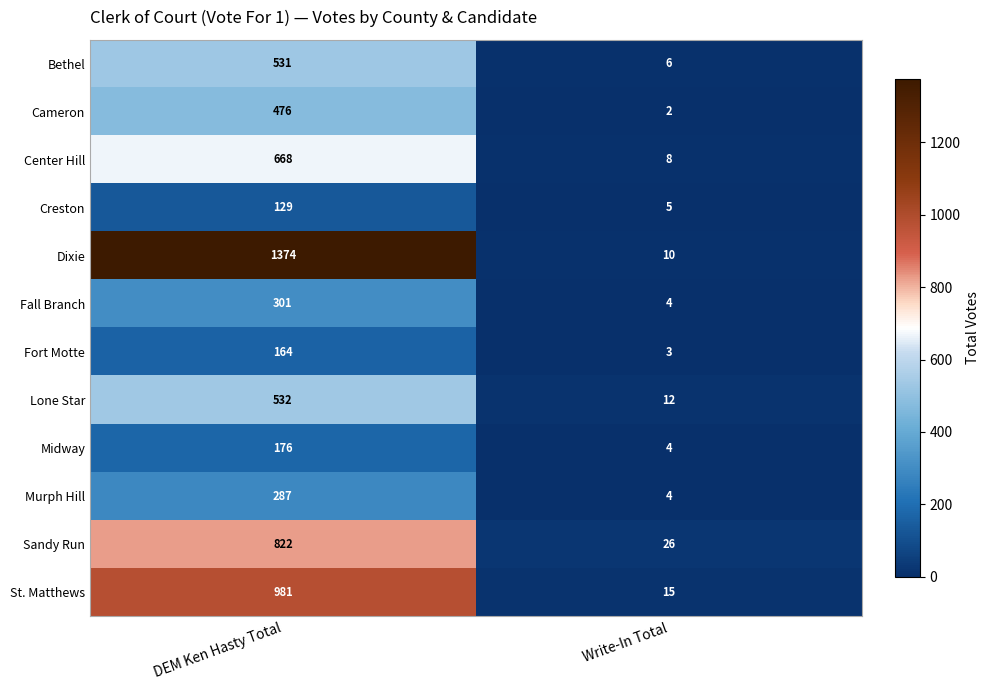

Read the Creston value at Write-In Total.

5